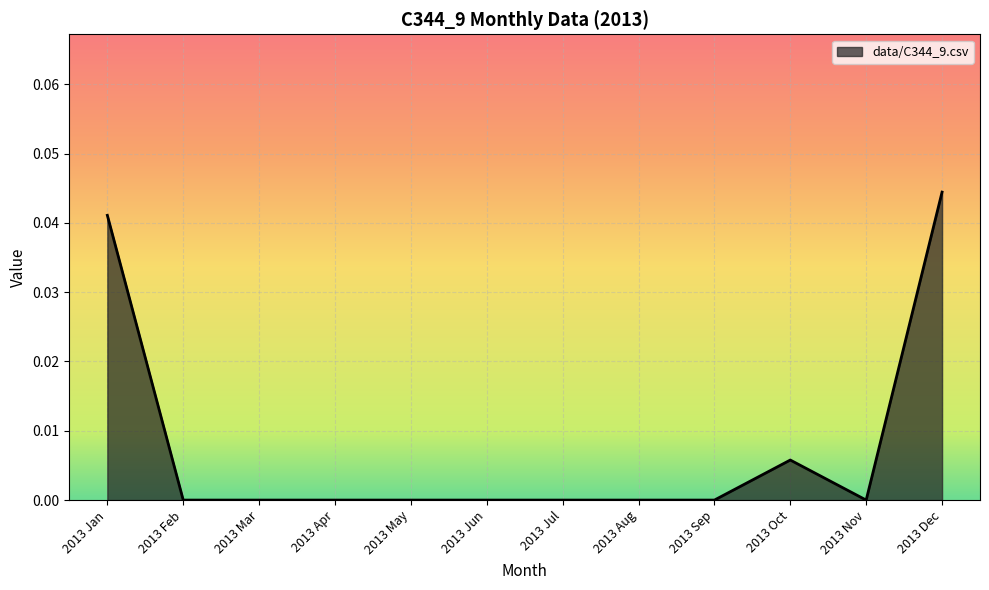

The value at 2013 Nov is 0.0. True or false?

True